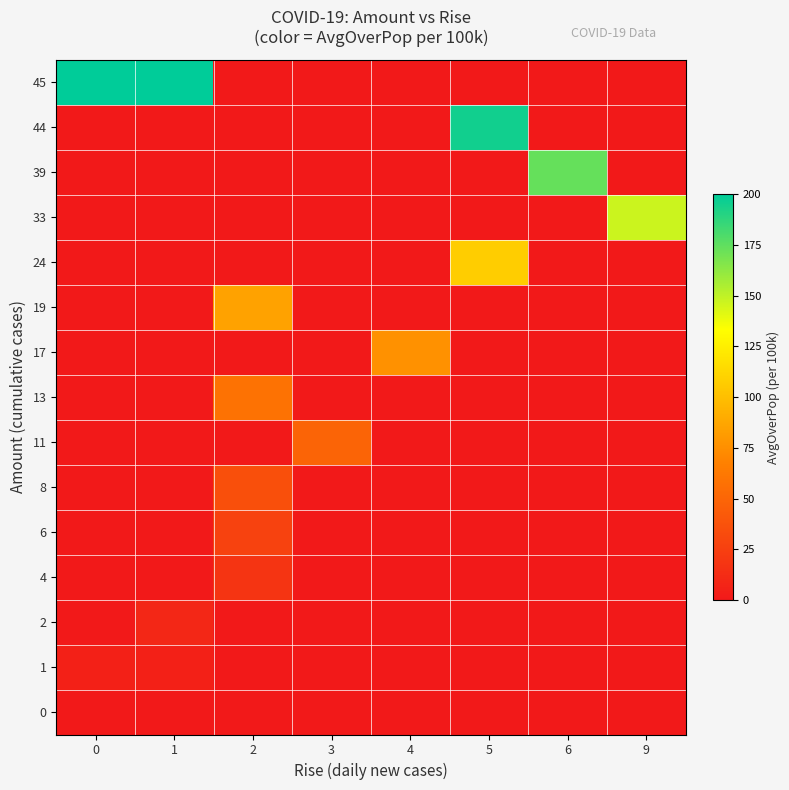

Reading left to right, extract all data points from this chart.

0: 0=0.0	1=0.0	2=0.0	3=0.0	4=0.0	5=0.0	6=0.0	9=0.0
1: 0=4.5	1=4.5	2=0.0	3=0.0	4=0.0	5=0.0	6=0.0	9=0.0
2: 0=0.0	1=9.0	2=0.0	3=0.0	4=0.0	5=0.0	6=0.0	9=0.0
4: 0=0.0	1=0.0	2=17.9	3=0.0	4=0.0	5=0.0	6=0.0	9=0.0
6: 0=0.0	1=0.0	2=26.9	3=0.0	4=0.0	5=0.0	6=0.0	9=0.0
8: 0=0.0	1=0.0	2=35.8	3=0.0	4=0.0	5=0.0	6=0.0	9=0.0
11: 0=0.0	1=0.0	2=0.0	3=49.3	4=0.0	5=0.0	6=0.0	9=0.0
13: 0=0.0	1=0.0	2=58.2	3=0.0	4=0.0	5=0.0	6=0.0	9=0.0
17: 0=0.0	1=0.0	2=0.0	3=0.0	4=76.1	5=0.0	6=0.0	9=0.0
19: 0=0.0	1=0.0	2=85.1	3=0.0	4=0.0	5=0.0	6=0.0	9=0.0
24: 0=0.0	1=0.0	2=0.0	3=0.0	4=0.0	5=107.5	6=0.0	9=0.0
33: 0=0.0	1=0.0	2=0.0	3=0.0	4=0.0	5=0.0	6=0.0	9=146.5
39: 0=0.0	1=0.0	2=0.0	3=0.0	4=0.0	5=0.0	6=173.1	9=0.0
44: 0=0.0	1=0.0	2=0.0	3=0.0	4=0.0	5=195.3	6=0.0	9=0.0
45: 0=199.7	1=199.7	2=0.0	3=0.0	4=0.0	5=0.0	6=0.0	9=0.0